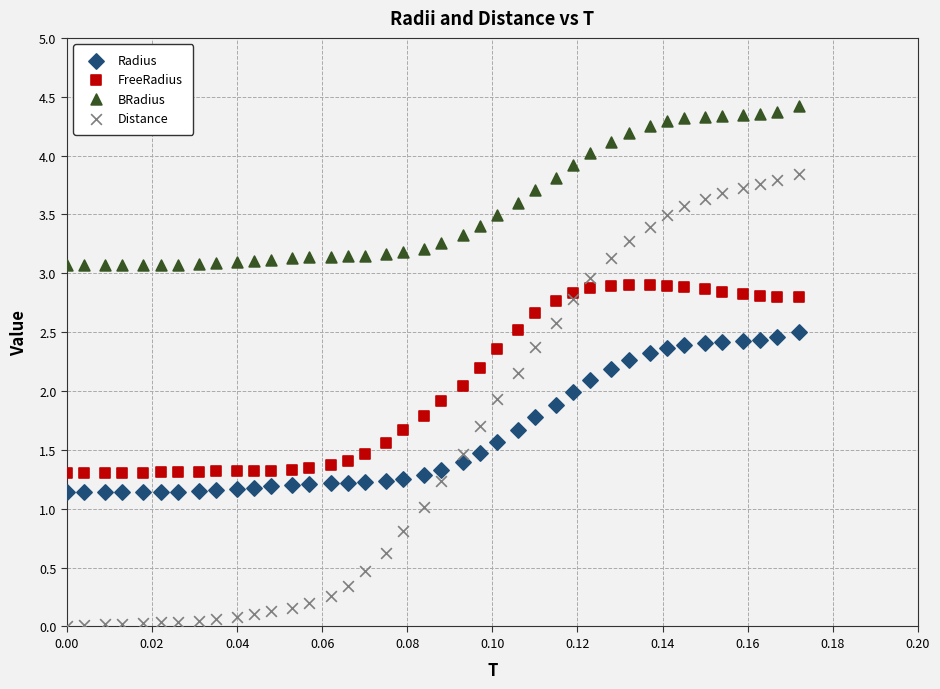

Which series contains the highest Y value?

BRadius